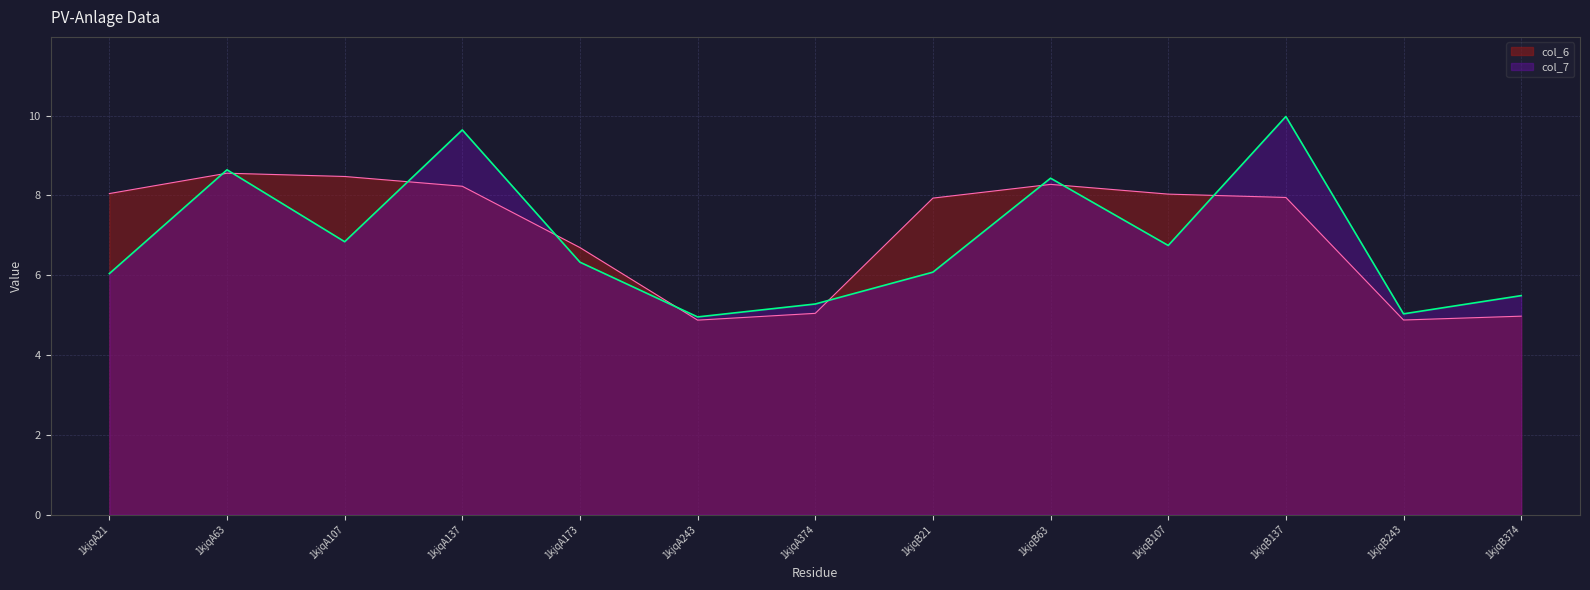

Rank the series by their maximum value, from lowest to highest.

col_6, col_7